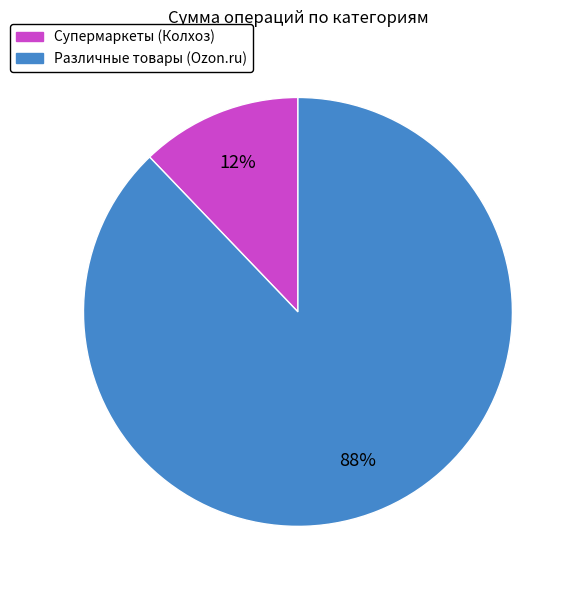

Is there any slice that represents more than half of the pie?

Yes